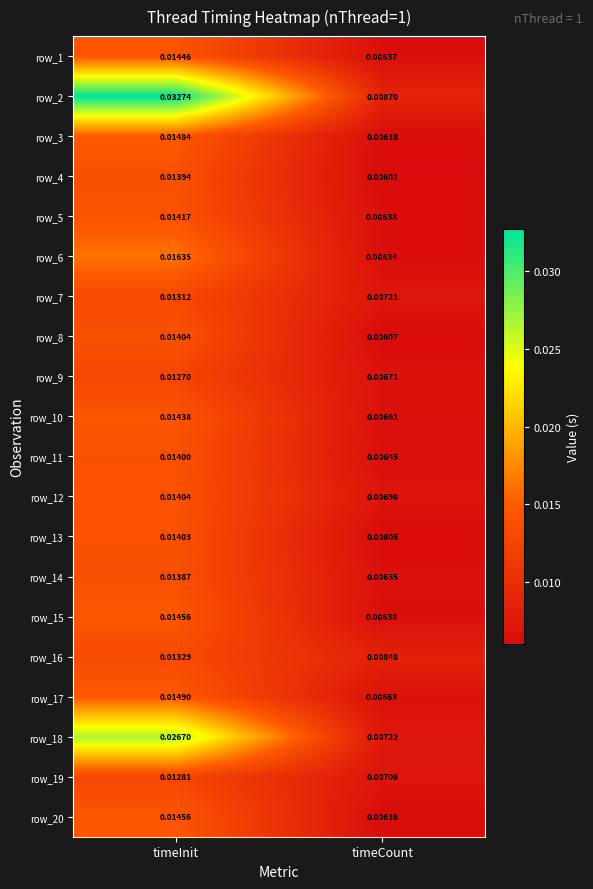

Rank the categories by row_17 value from lowest to highest.

timeCount, timeInit